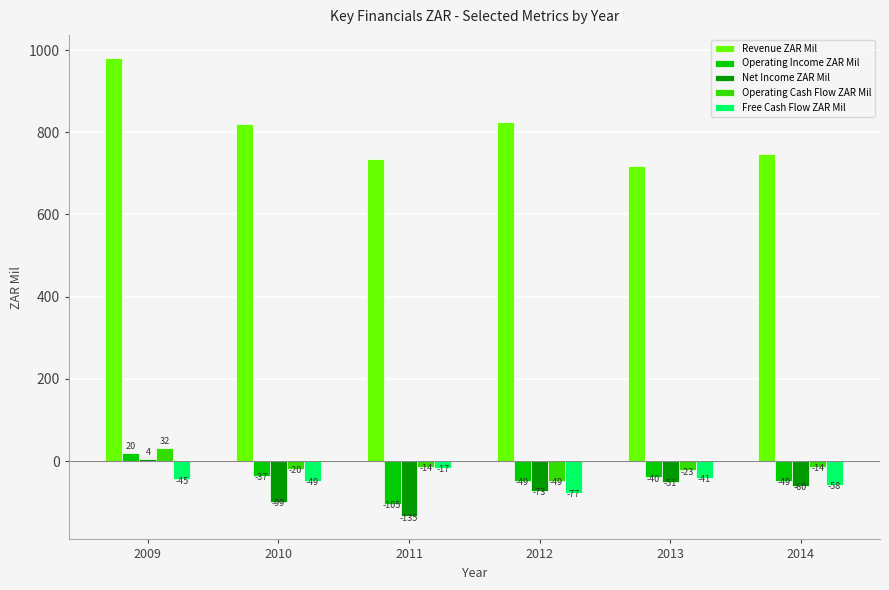

The Net Income ZAR Mil series shows -58 at 2010. True or false?

False